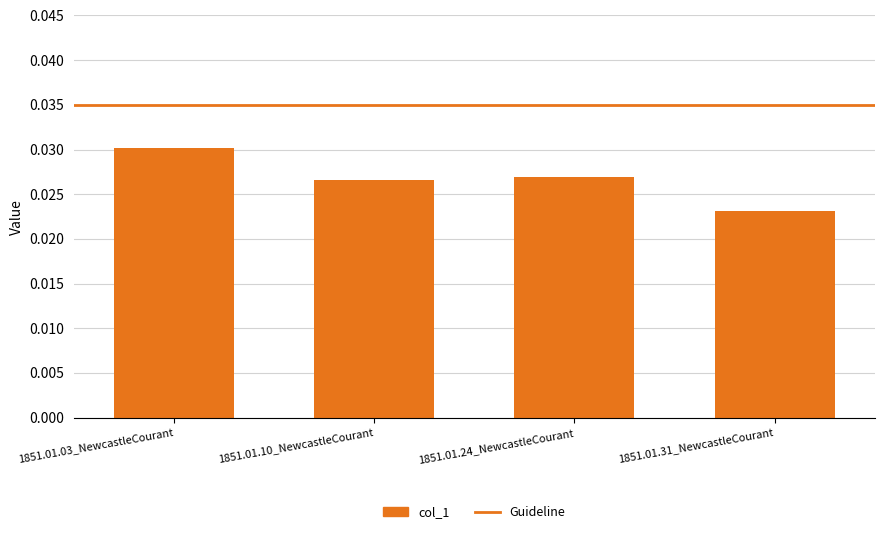

How many data points does each series have?

4